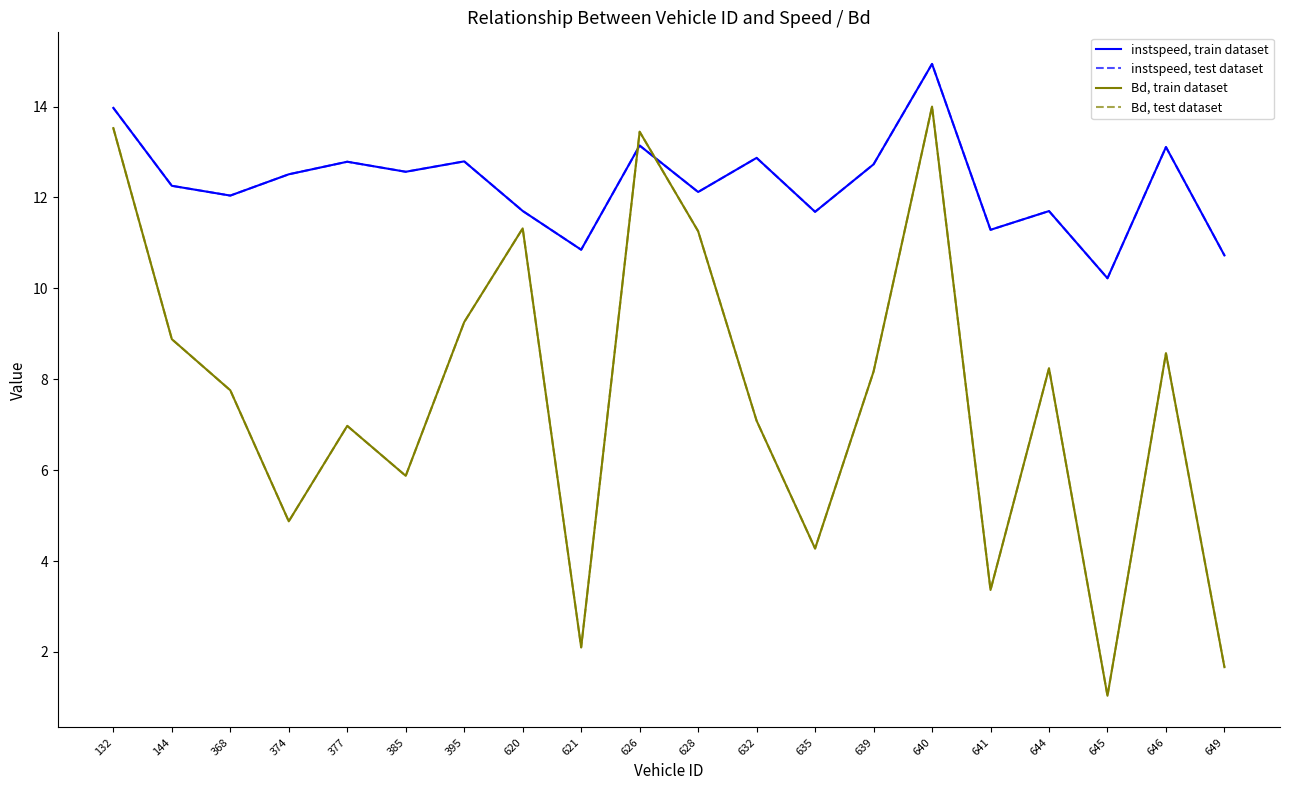

Is this an area chart (filled region under the line)?

No